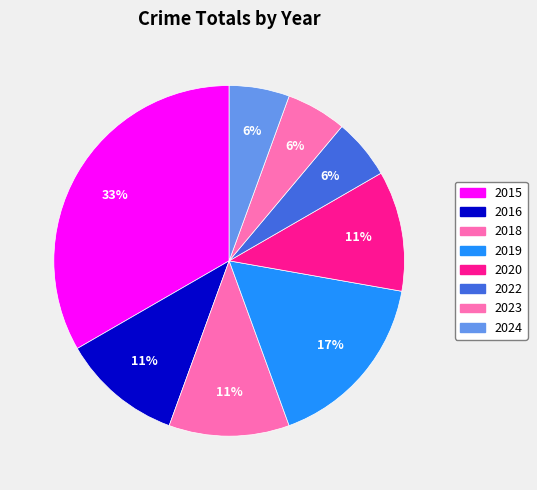

What percentage is the 2024 slice, to the nearest percent?

6%